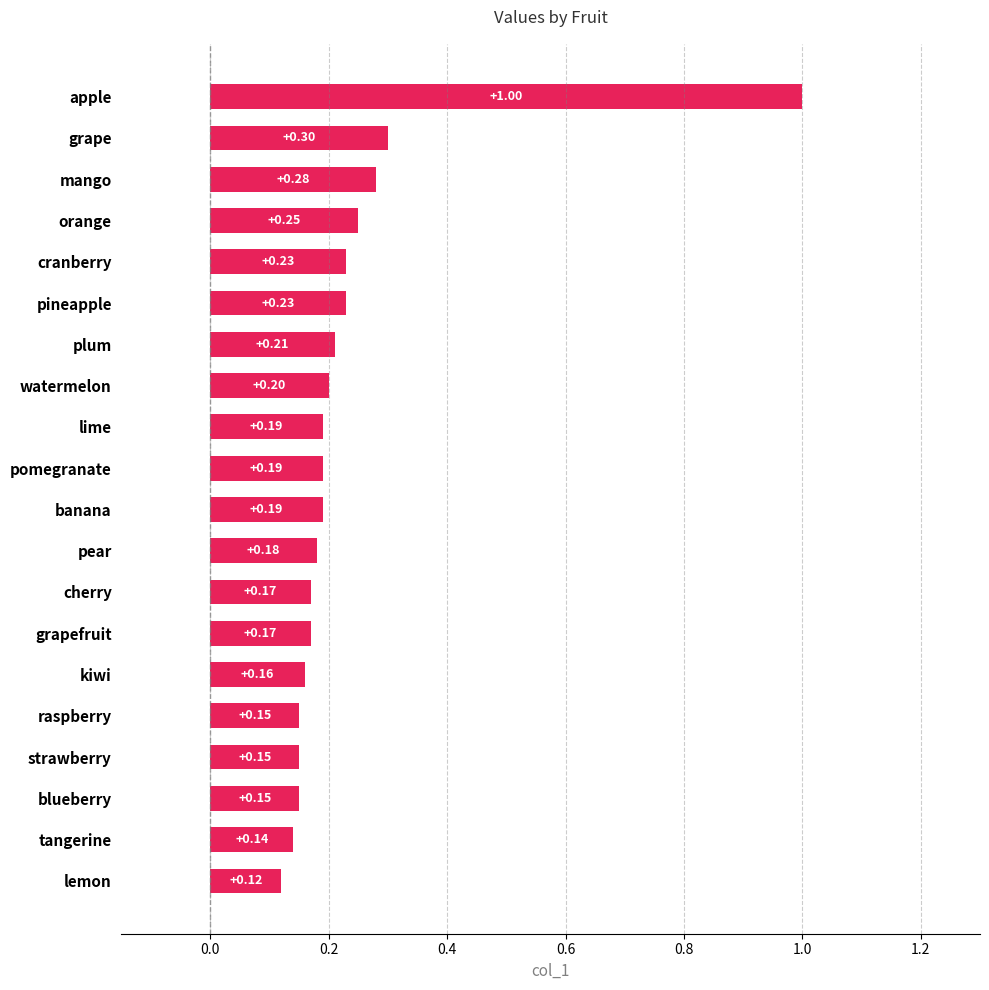

What is the difference between the maximum and minimum values?

0.9